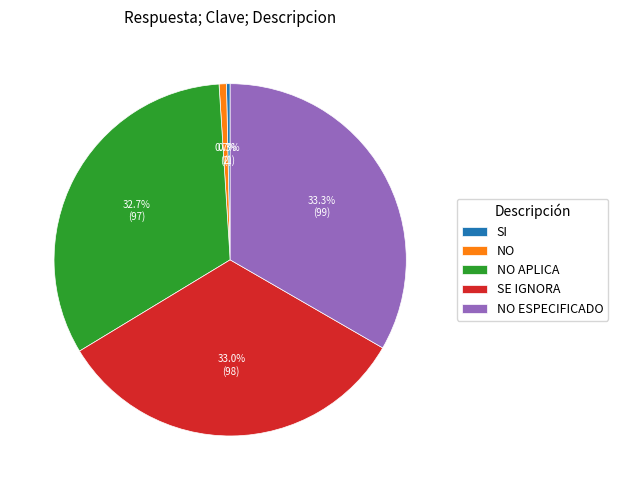

Does any single category account for the majority?

No